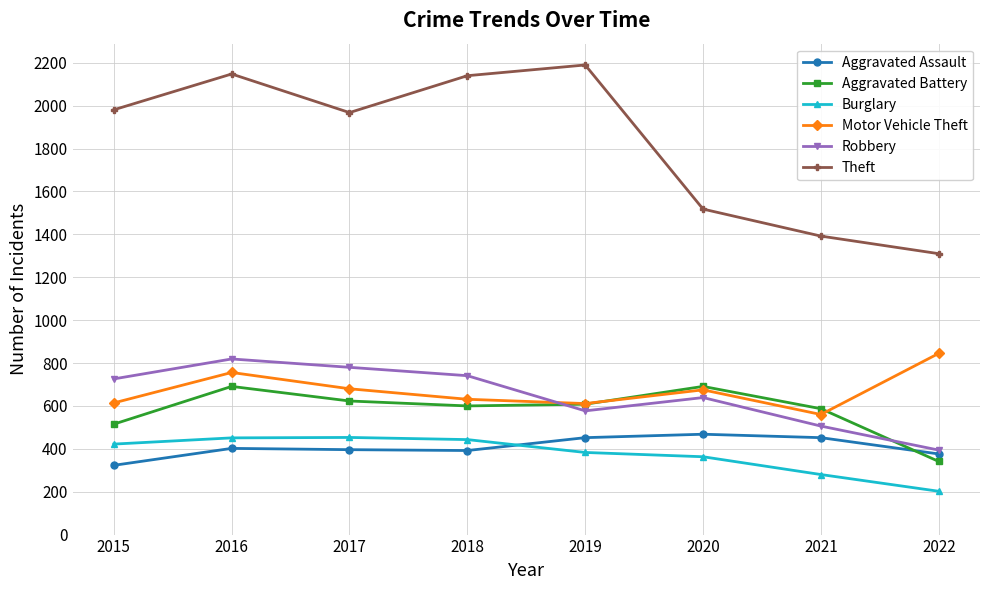

The value of Aggravated Assault at 2020 is 624. True or false?

False